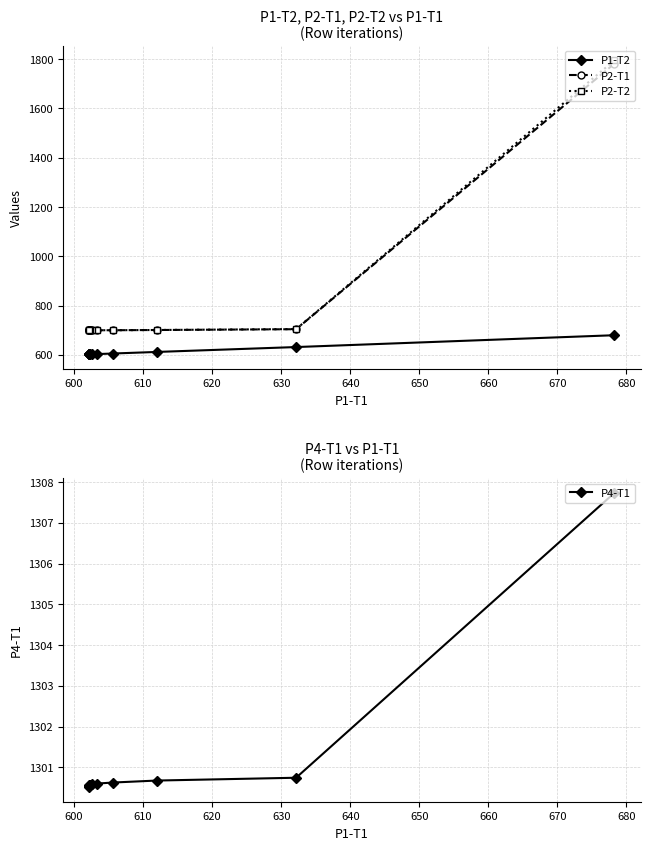

True or false: P2-T1 and P2-T2 intersect in this chart.

False